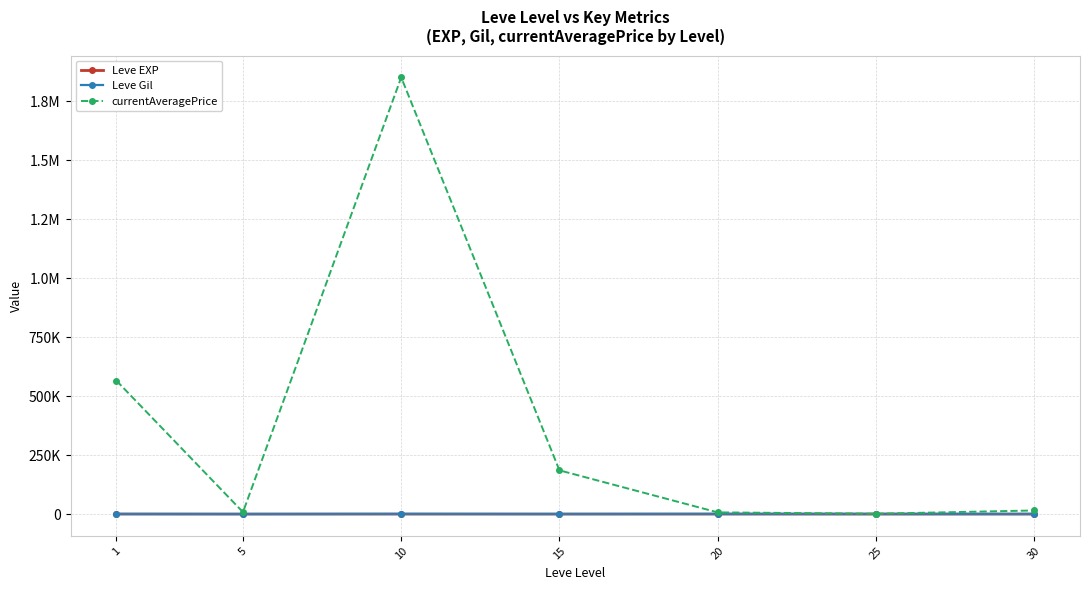

True or false: currentAveragePrice and Leve Gil intersect in this chart.

False